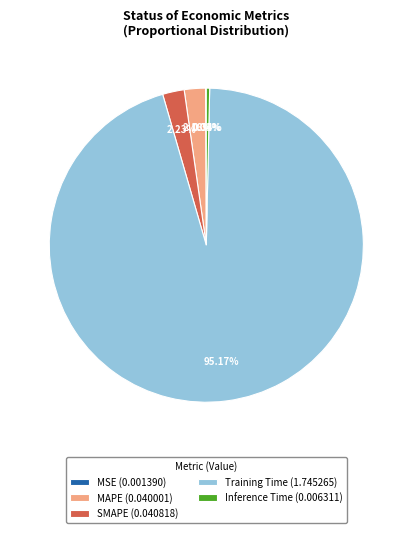

To the nearest percent, what is the difference between the largest and smallest slice percentages?

95%